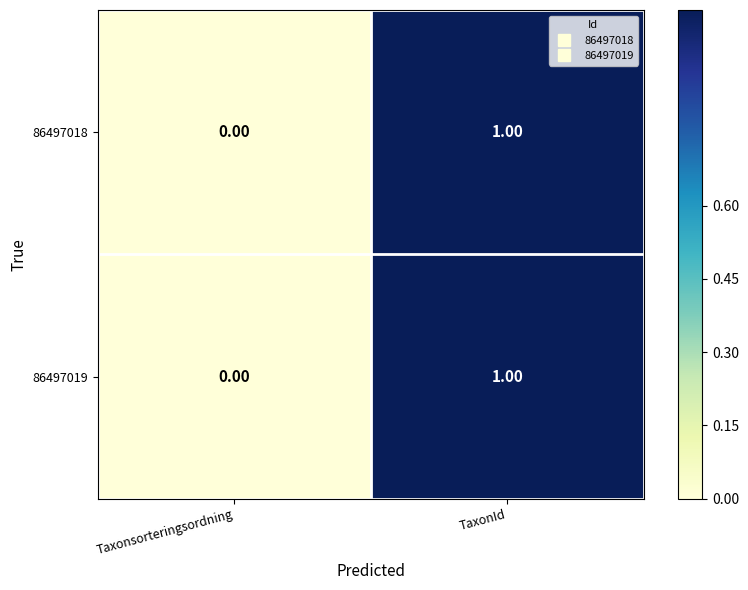

List the labels in order of 86497018 value, largest first.

TaxonId, Taxonsorteringsordning